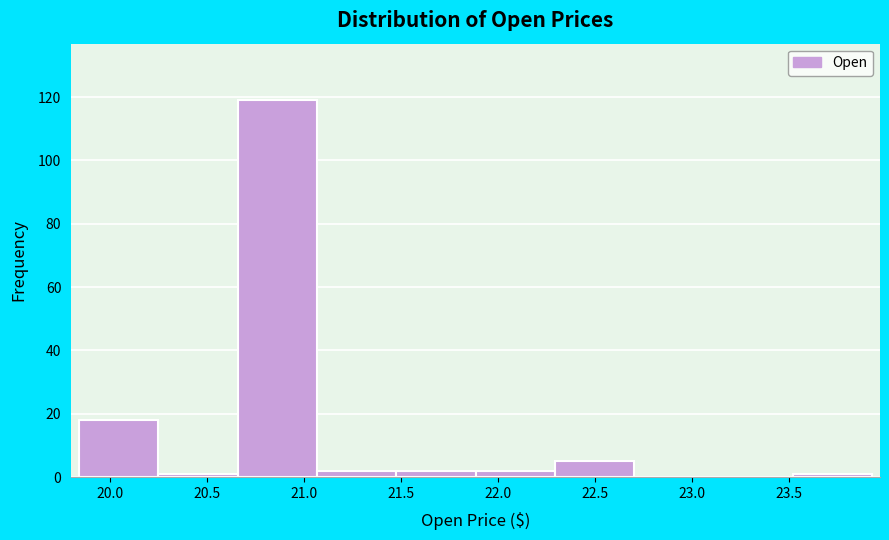

What is the height of the bar covering 21.05 to 21.50 on the x-axis? Neither the bar edges nor the heights are printed on the chart, so give them approximately, as read against the axes.

2